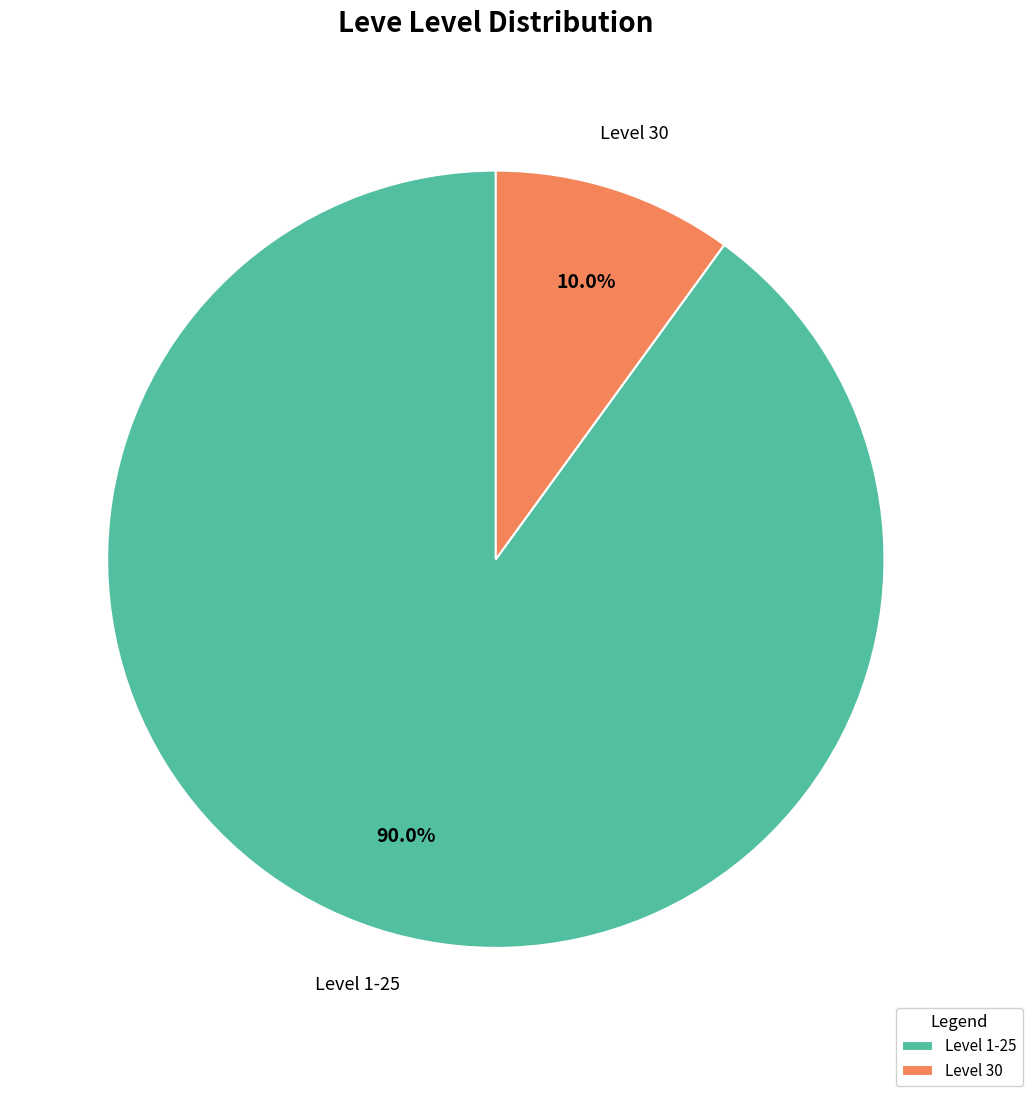

What is the ratio of the value at Level 1-25 to the value at Level 30?

9.0